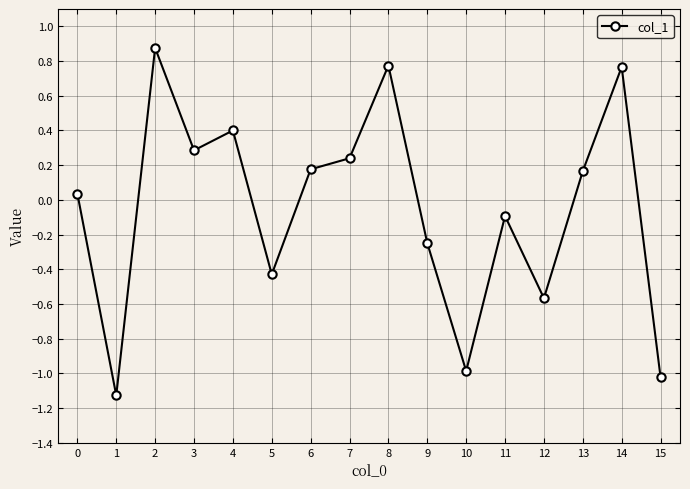

What is the value of the 11th point from the left?

-1.0